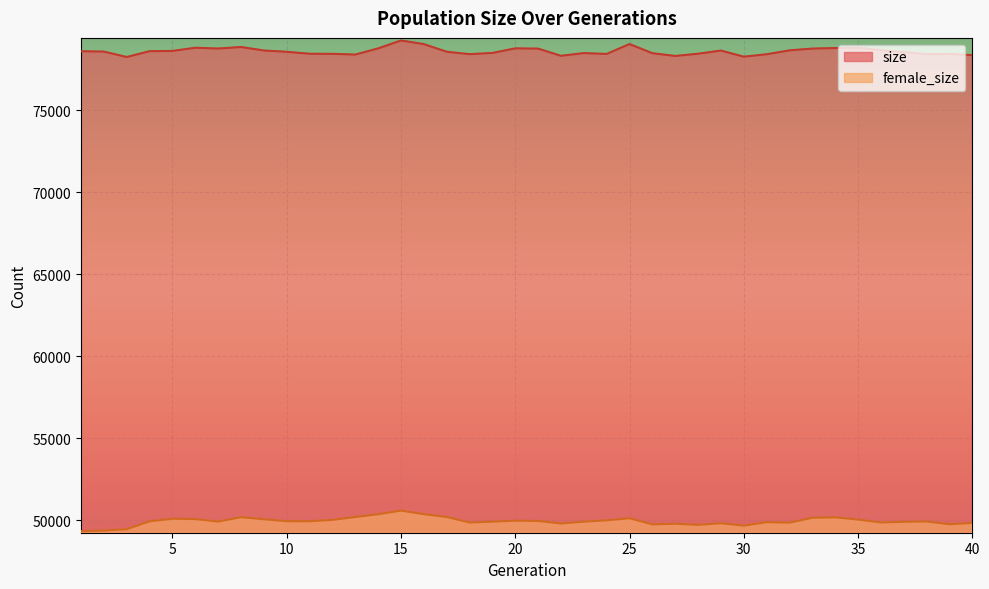

What is the value of the female_size point at the 18th from the left?

49867